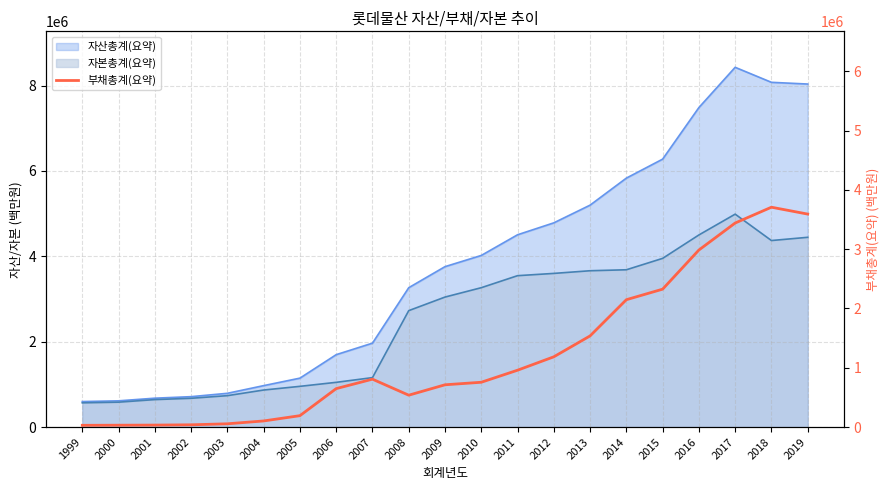

What is the change in value from 2006 to 2013?

+888948